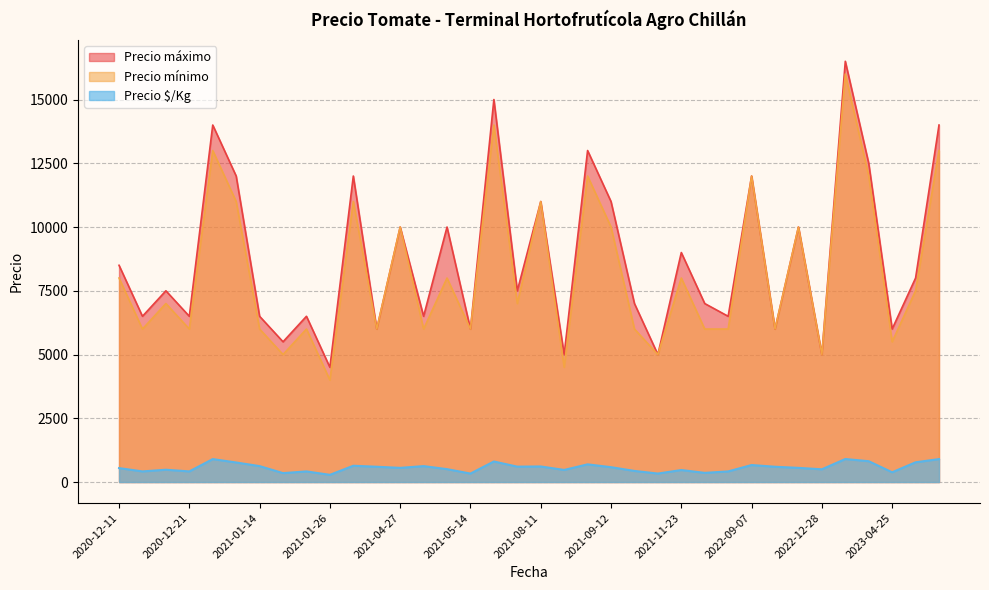

What is the highest value of the Precio $/Kg series?

903